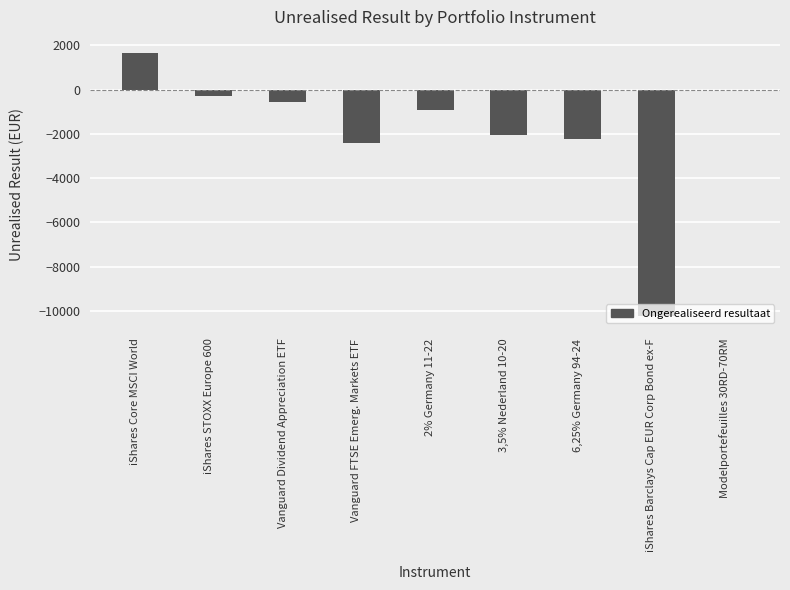

Which has a higher value, iShares Barclays Cap EUR Corp Bond ex-F or Modelportefeuilles 30RD-70RM?

Modelportefeuilles 30RD-70RM